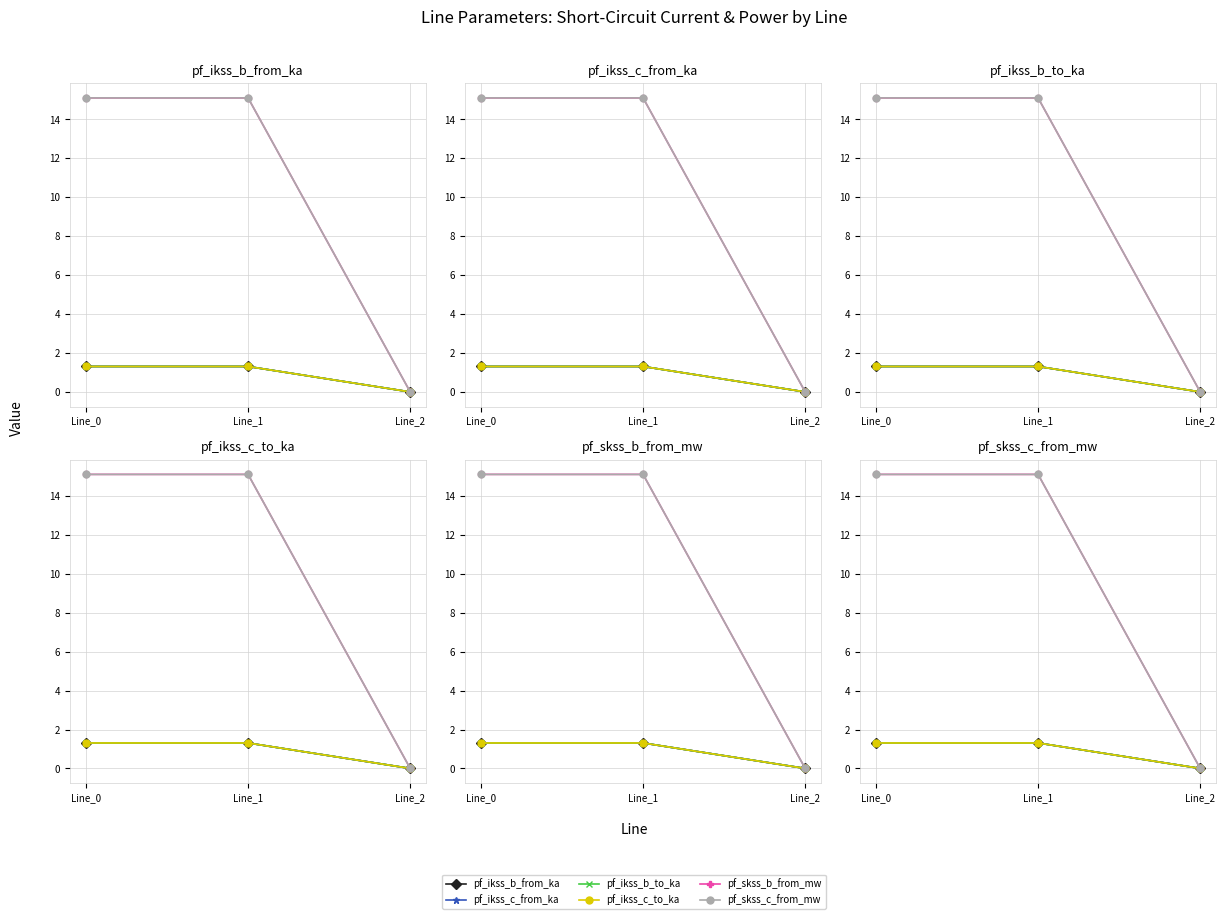

Between Line_0 and Line_1, which series saw the biggest shift?

pf_skss_b_from_mw